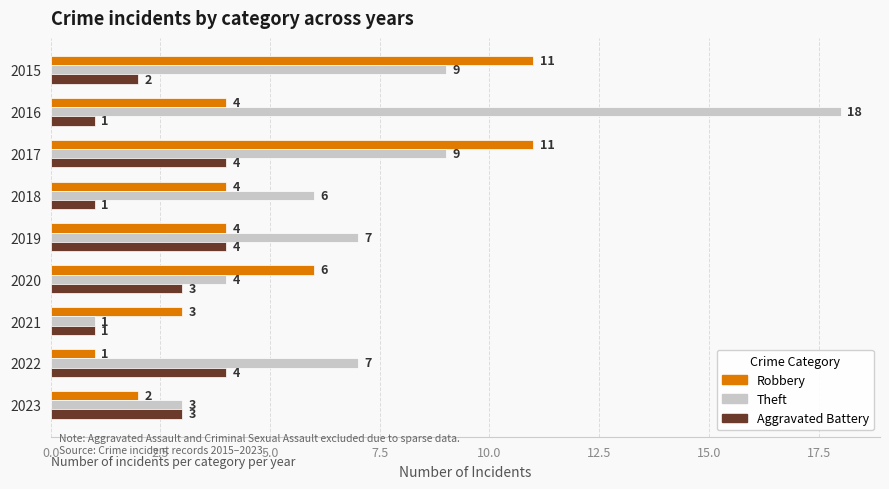

Is it true that Aggravated Battery equals 4 at 2017?

True